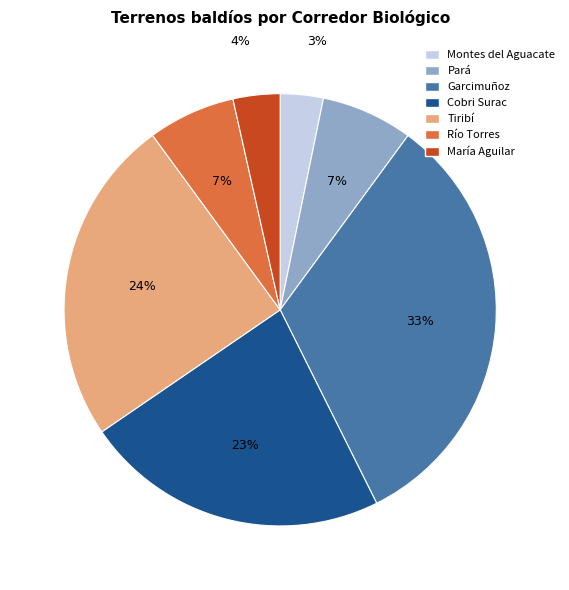

How many segments does this pie chart have?

7